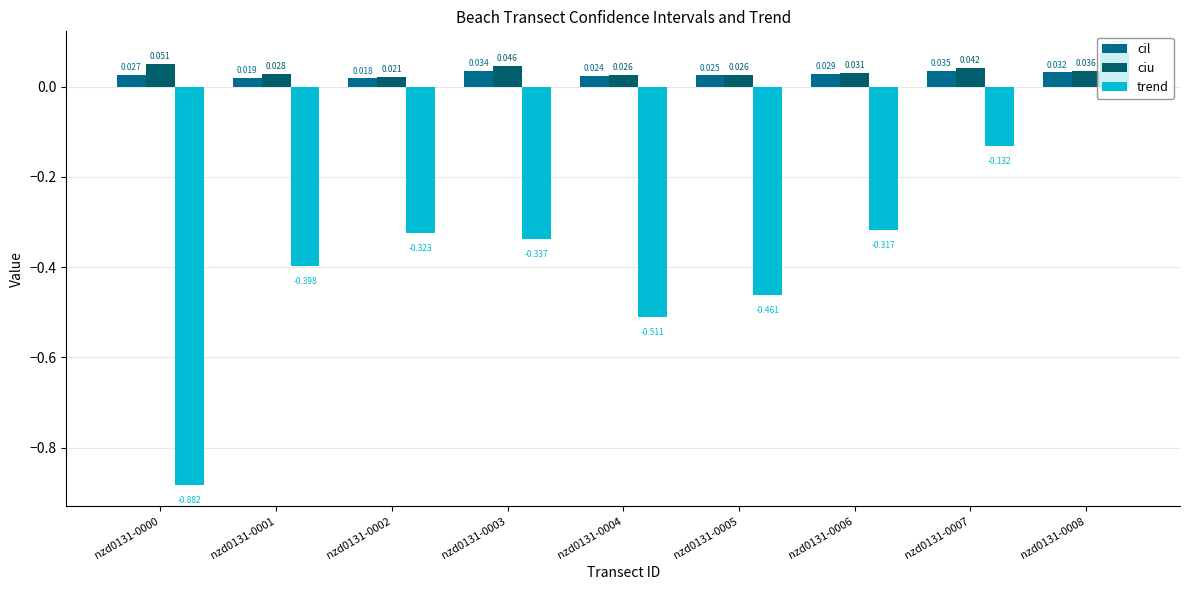

Reading right to left, transcribe all the data shown in this chart.

cil: 0.0	0.0	0.0	0.0	0.0	0.0	0.0	0.0	0.0
ciu: 0.0	0.0	0.0	0.0	0.0	0.0	0.0	0.0	0.1
trend: 0.1	-0.1	-0.3	-0.5	-0.5	-0.3	-0.3	-0.4	-0.9